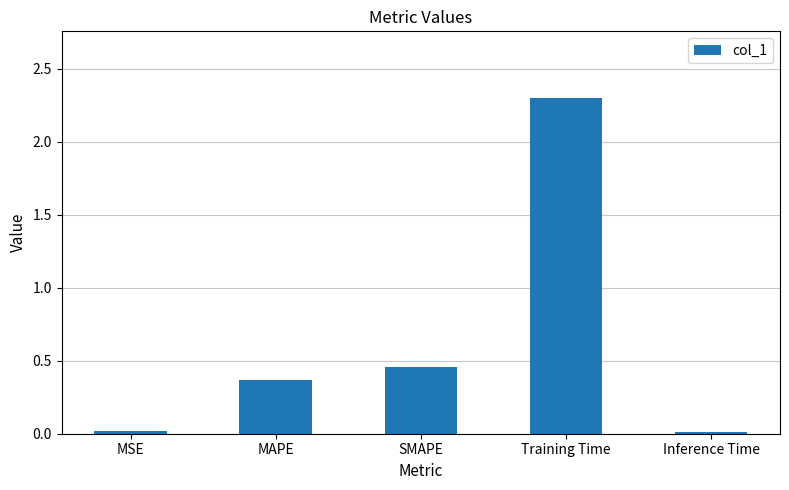

Which category has the highest value across all series?

Training Time